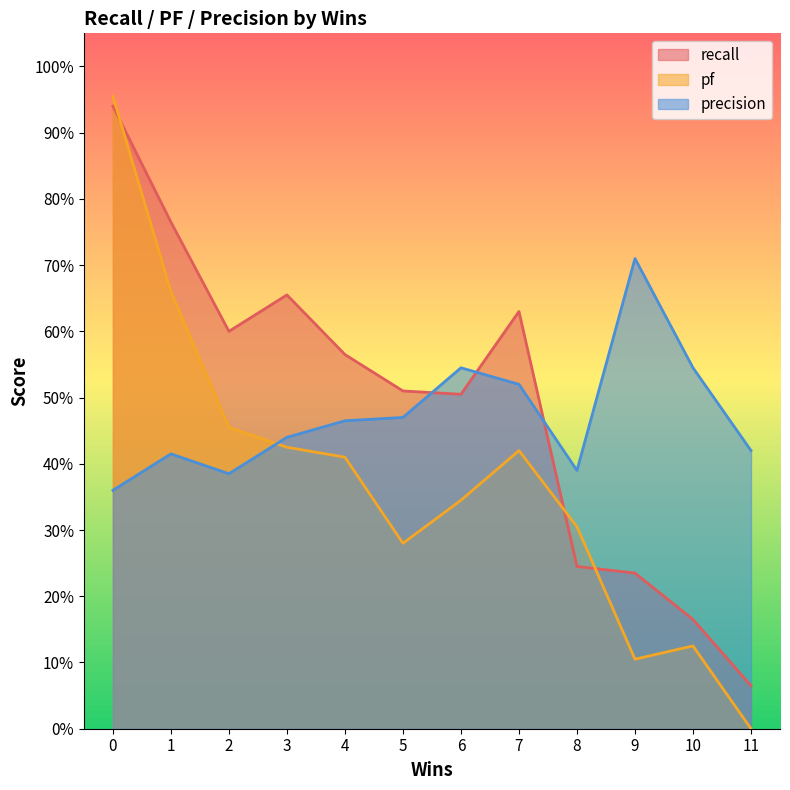

True or false: pf has a value of 0.6 at 6.

False